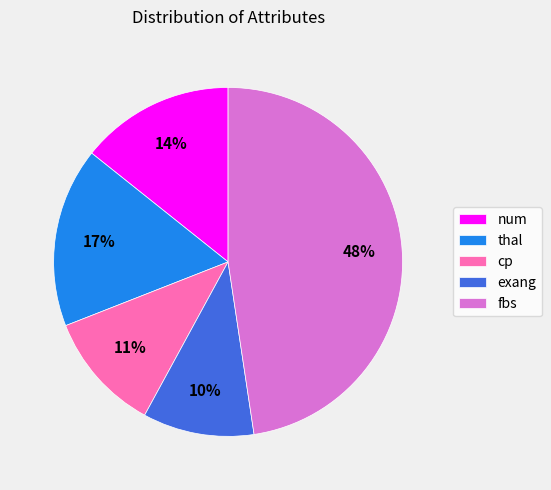

To the nearest percent, what portion does fbs represent?

48%